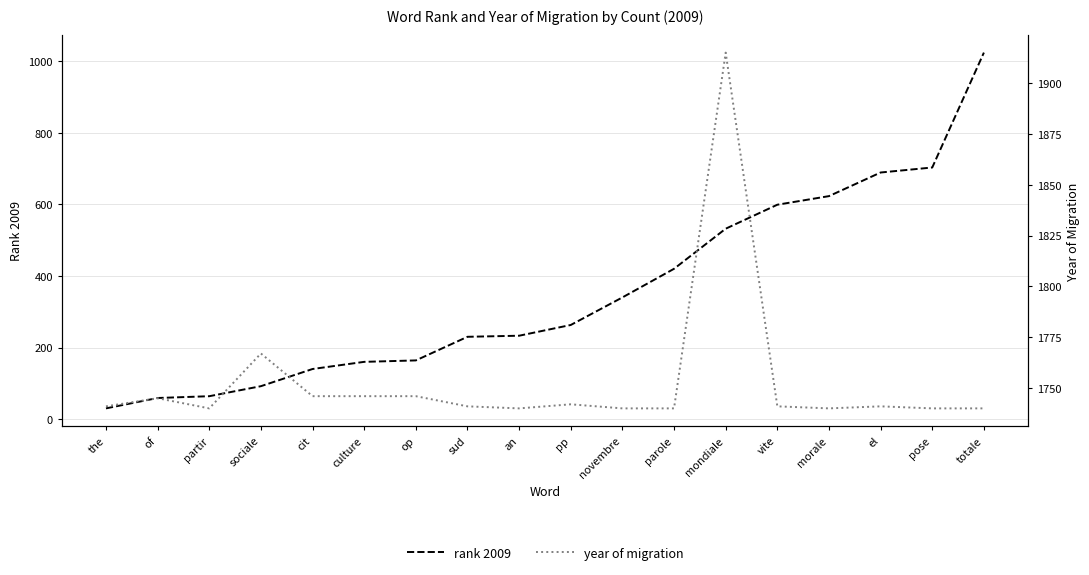

Which series has the largest total across all categories?

year of migration